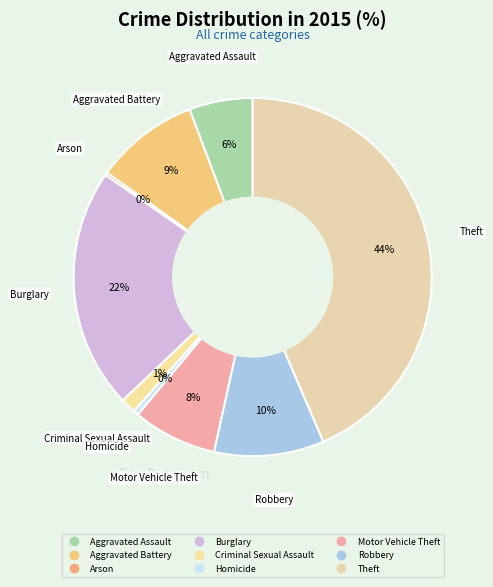

Between Aggravated Battery and Criminal Sexual Assault, which is larger?

Aggravated Battery